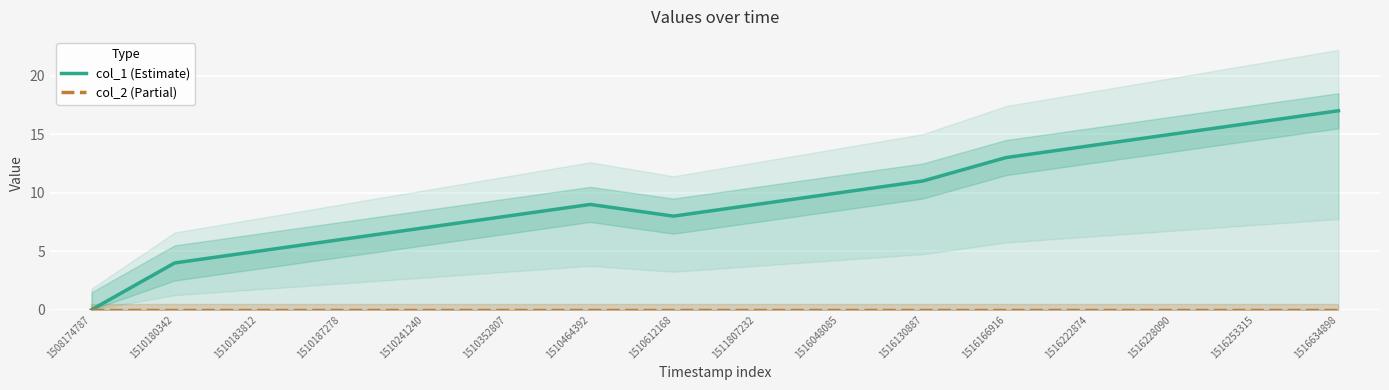

In col_1 (Estimate), how many points are higher than both neighbors (excluding endpoints)?

1